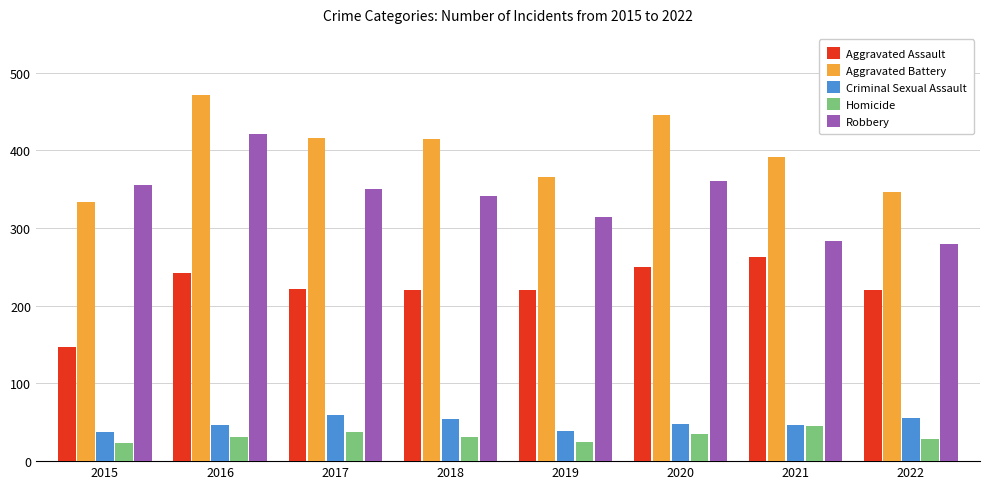

What is the total value across all series at 2022?

931